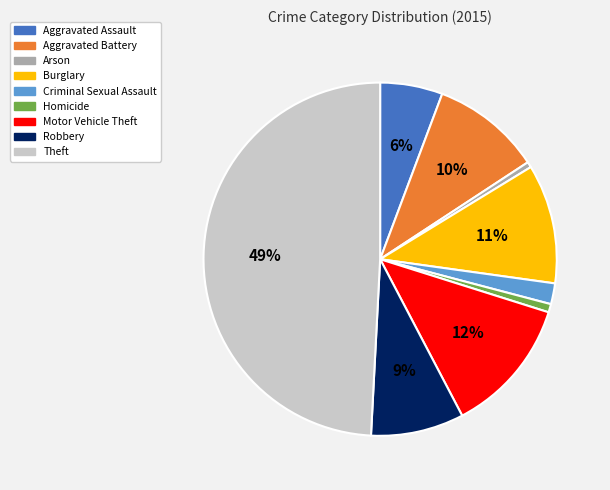

What percentage is the Arson slice, to the nearest percent?

1%